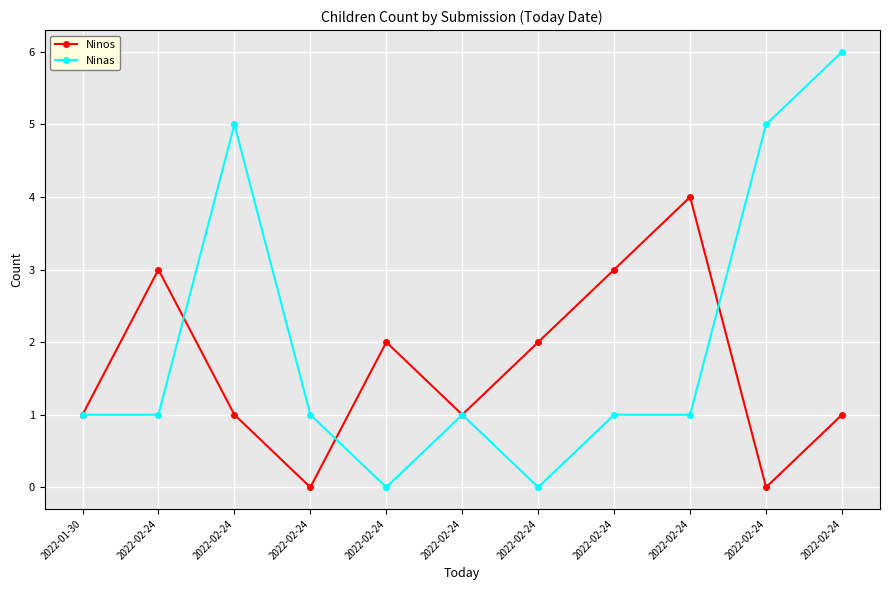

What is the label of the 5th point from the right?

2022-02-24